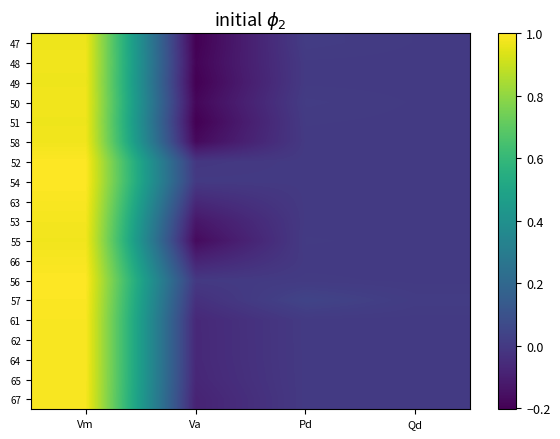

Between Va and Vm, which is larger?

Vm